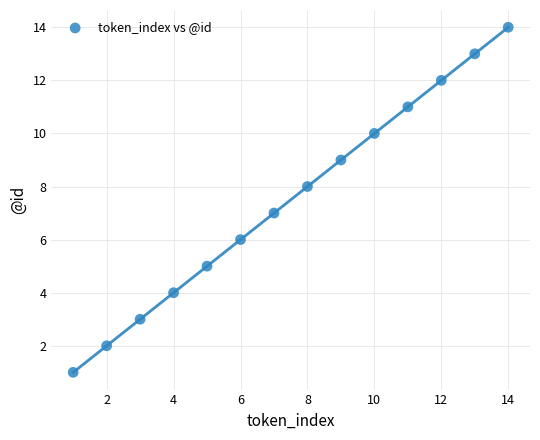

What is the range of Y values (max minus min)?

13